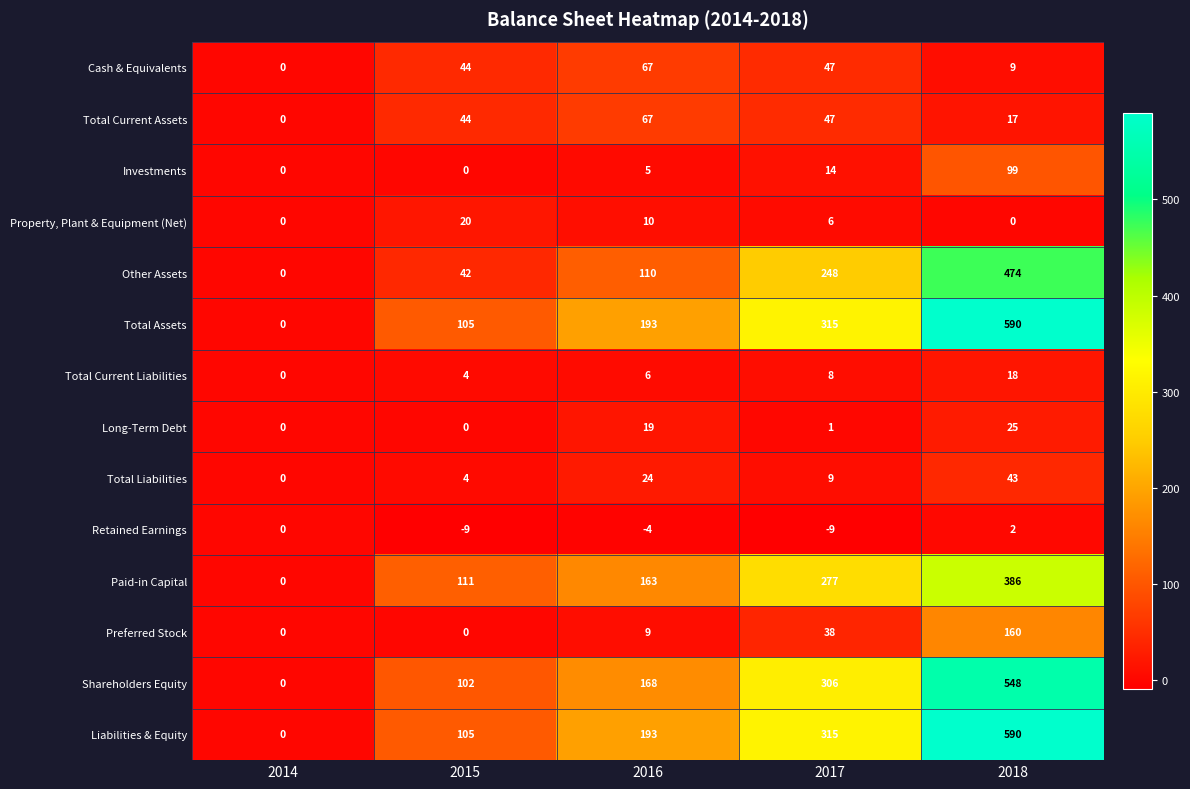

Is it true that Long-Term Debt equals 0 at 2014?

True